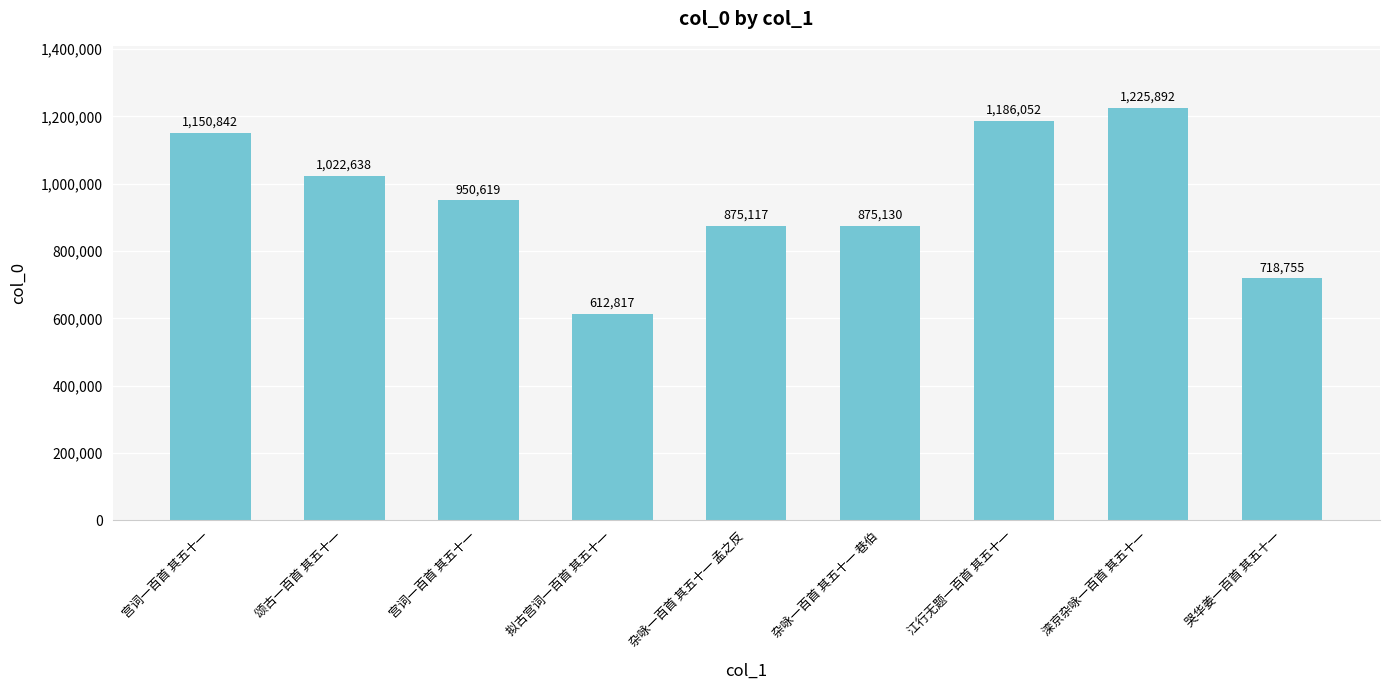

What is the value of the 1st bar from the left?

1150842